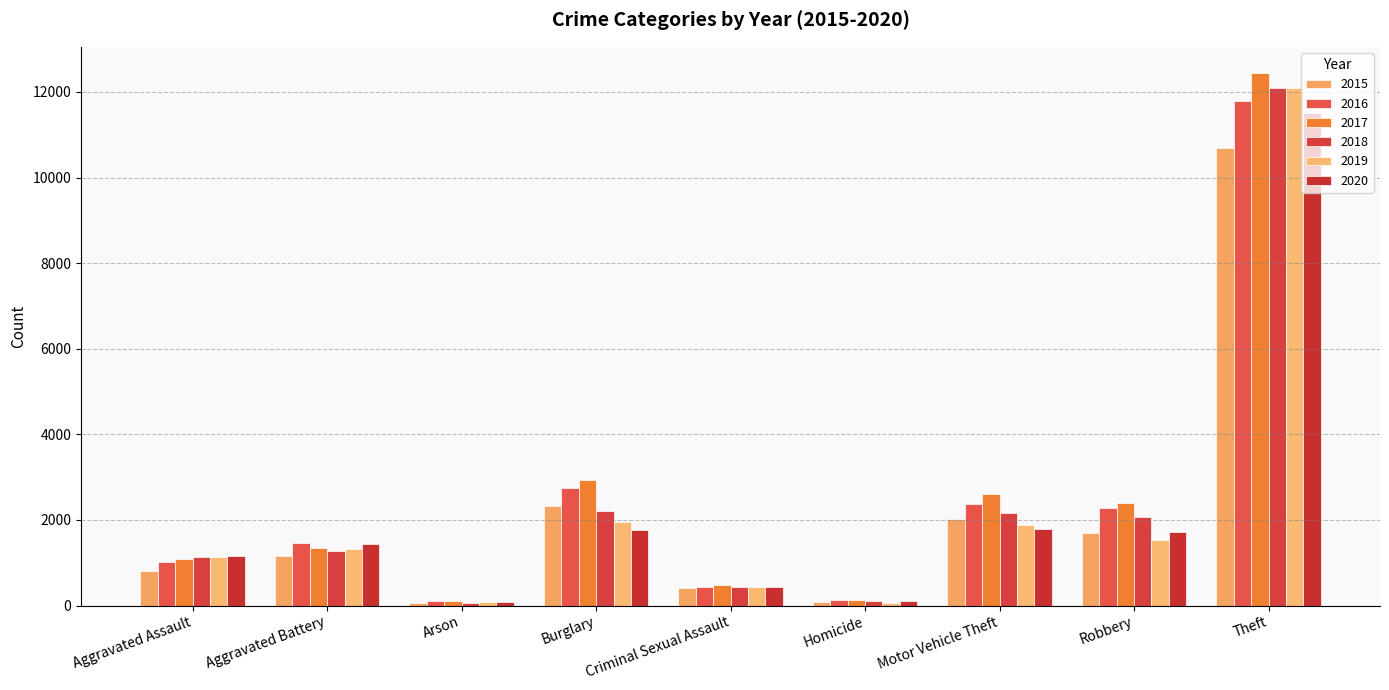

Does the chart contain any negative values?

No